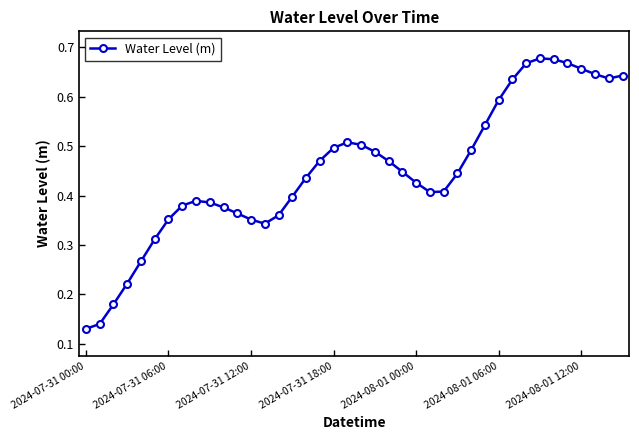

How many values are between 0 and 1?

40